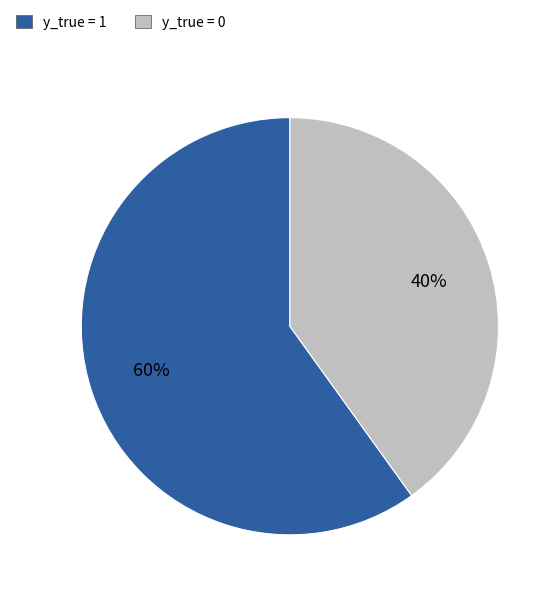

To the nearest percent, what is the difference between the largest and smallest slice percentages?

20%